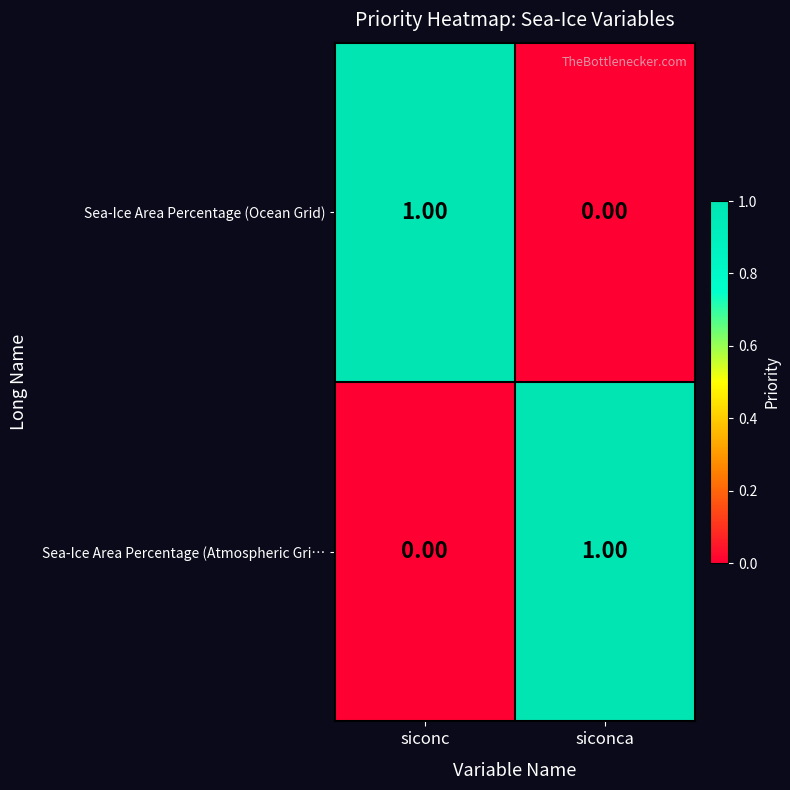

Rank the series at siconca from highest to lowest value.

Sea-Ice Area Percentage (Atmospheric Gri…, Sea-Ice Area Percentage (Ocean Grid)